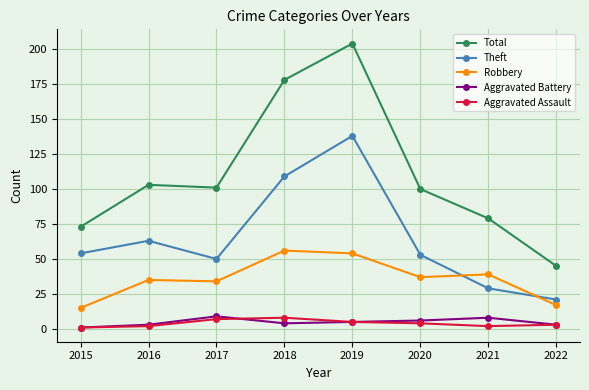

How many categories are shown in the chart?

8